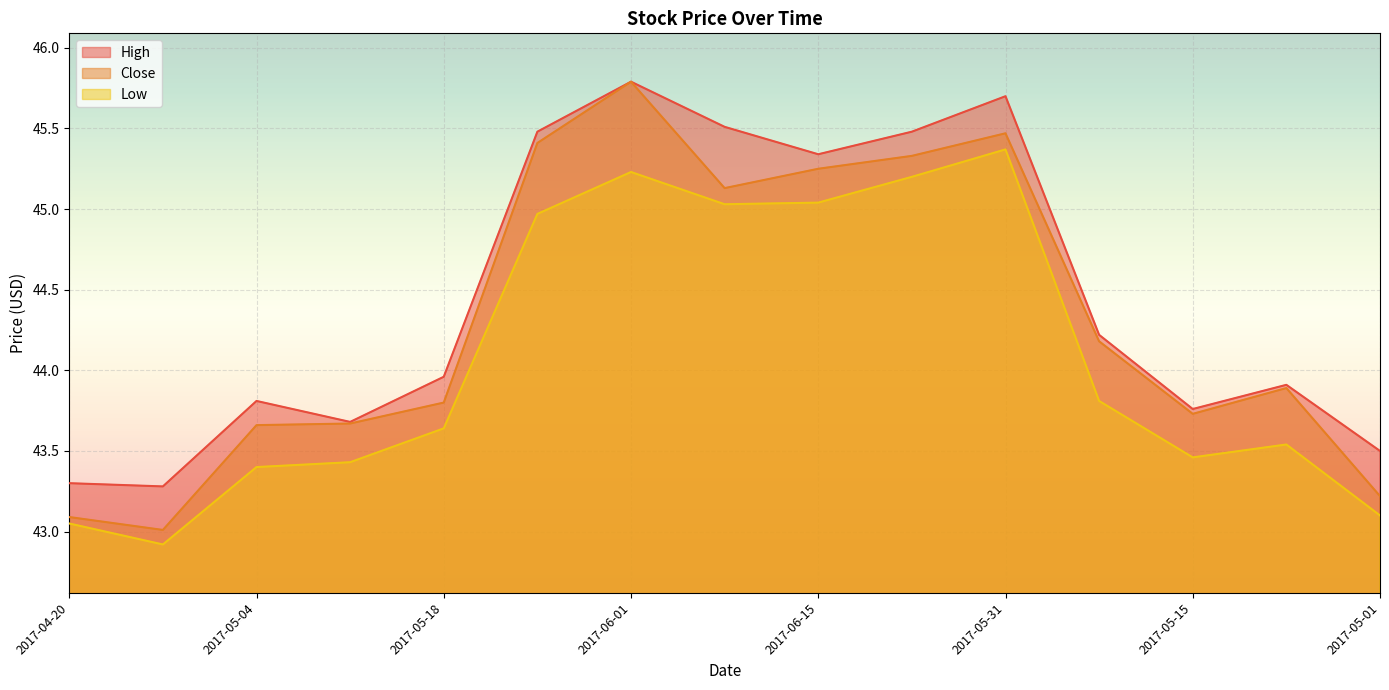

List the labels in order of High value, largest first.

2017-06-01, 2017-05-31, 2017-06-08, 2017-05-25, 2017-06-12, 2017-06-15, 2017-05-22, 2017-05-18, 2017-05-08, 2017-05-04, 2017-05-15, 2017-05-11, 2017-05-01, 2017-04-20, 2017-04-27